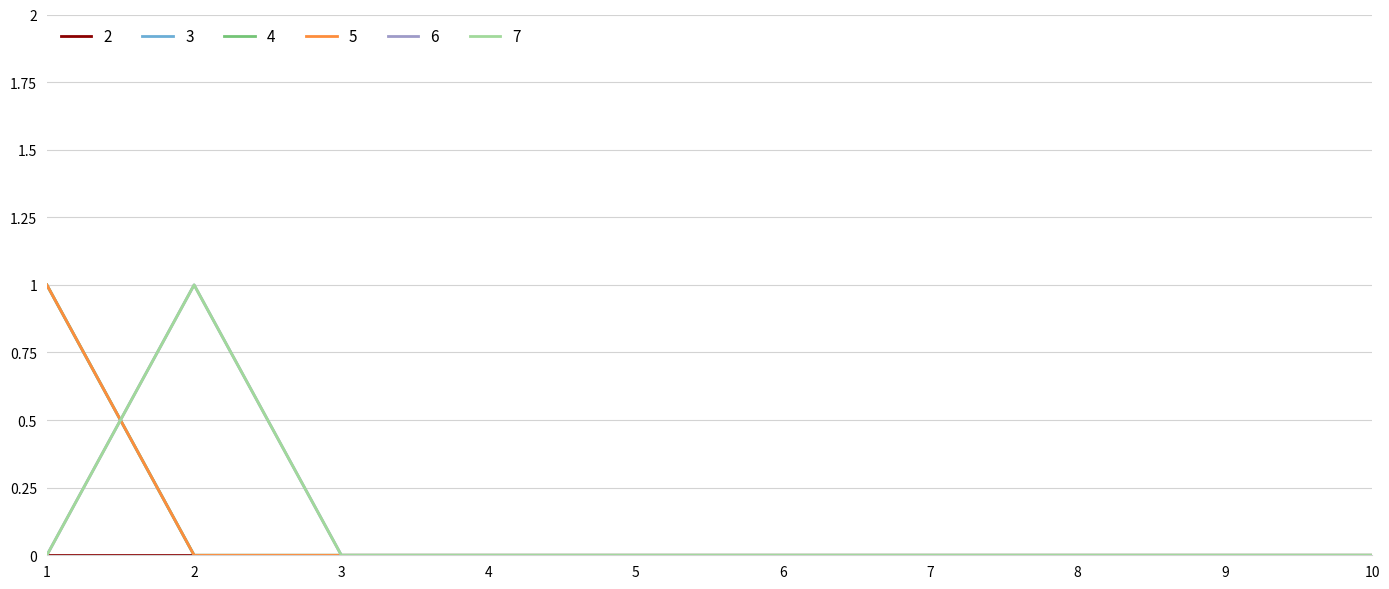

What is the sum of all 6 values?

1